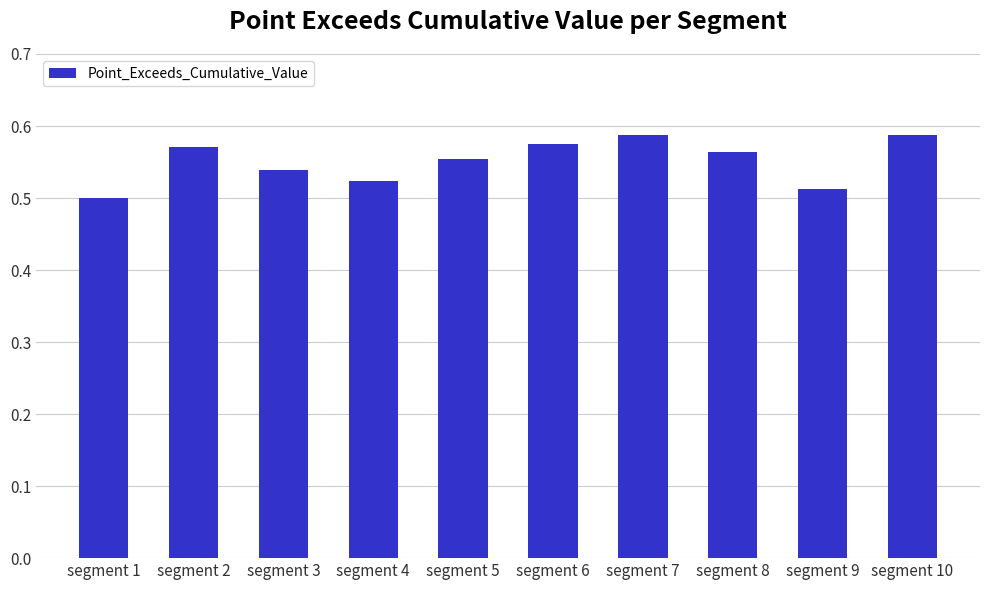

What is the difference between the values at segment 6 and segment 4?

0.1